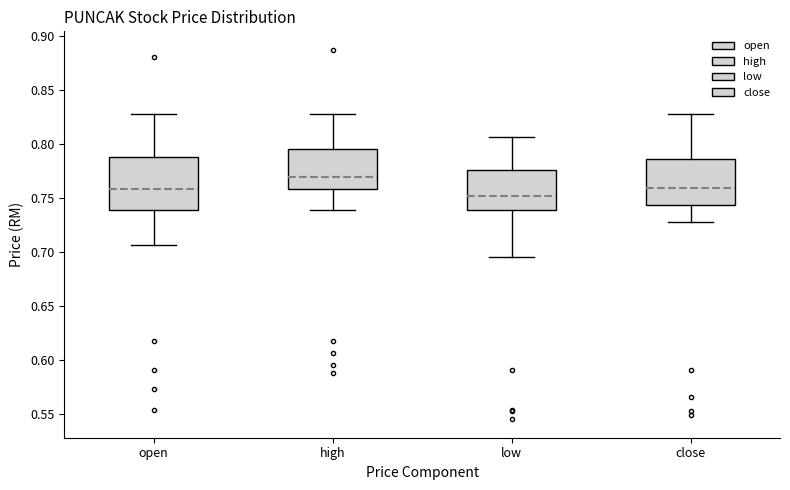

Reading left to right, read every box against the y-axis: the position of its median line, the range the box covers, and the ends of its whiskers. The values are not printed on the chart, so give them approximately, as read against the axis.

open: median 0.760, box 0.740 to 0.790, whiskers 0.705 to 0.830
high: median 0.770, box 0.760 to 0.795, whiskers 0.740 to 0.830
low: median 0.750, box 0.740 to 0.775, whiskers 0.695 to 0.805
close: median 0.760, box 0.745 to 0.785, whiskers 0.730 to 0.830